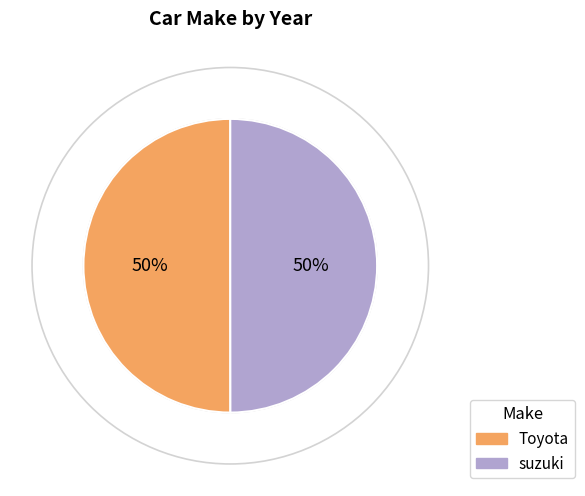

Is it true that Toyota is 42% of the pie?

False